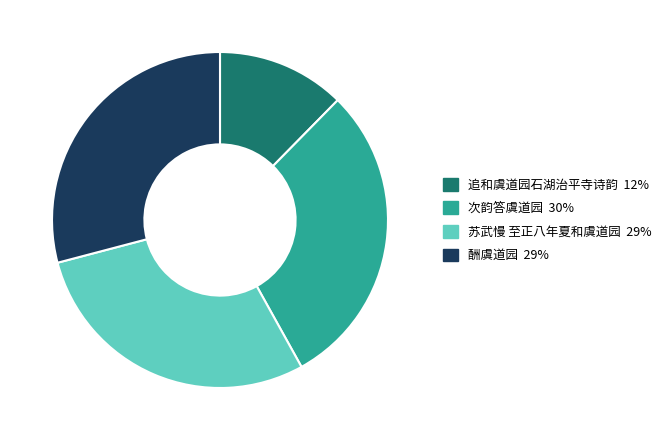

What percentage is NOT represented by 苏武慢 至正八年夏和虞道园?

71.0%